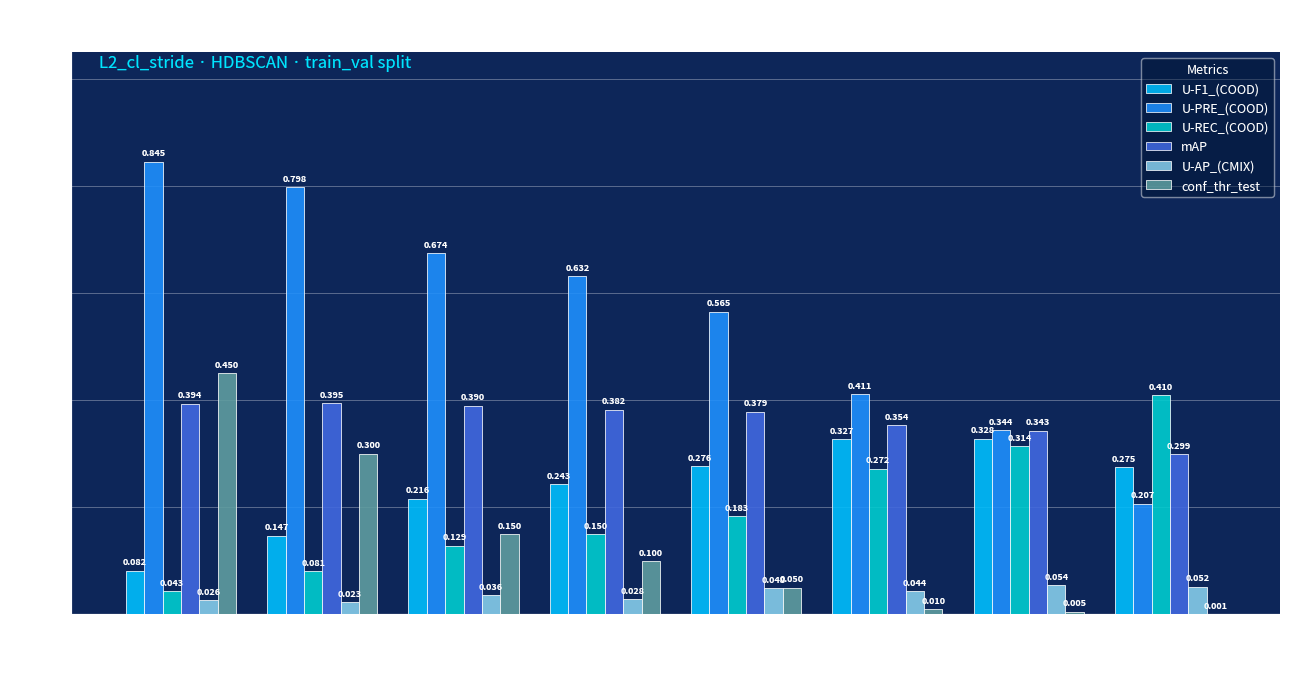

Between 313 and 588, which series saw the biggest shift?

U-PRE_(COOD)